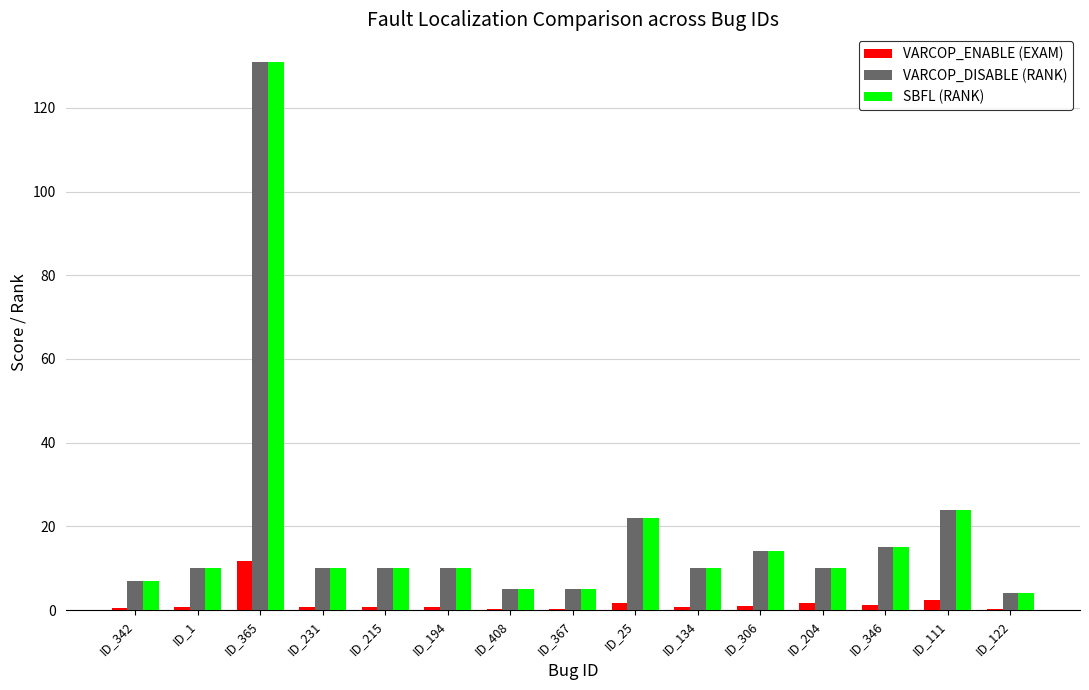

What is the maximum value for SBFL (RANK)?

131.0